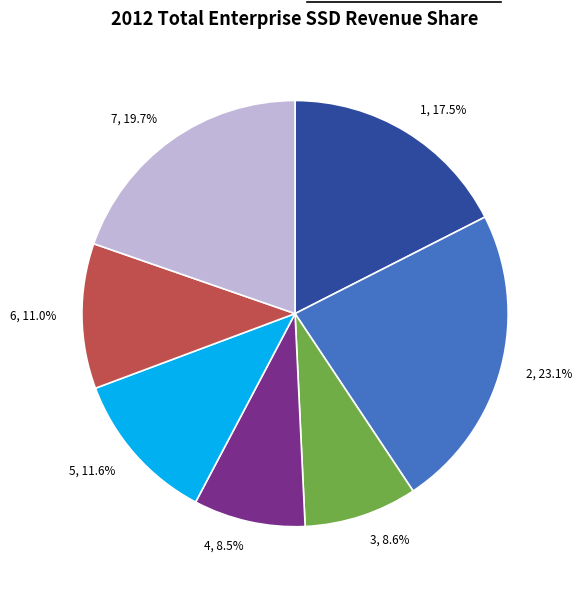

Approximately how many times larger is the value at 3, 8.6% compared to 6, 11.0%?

0.8